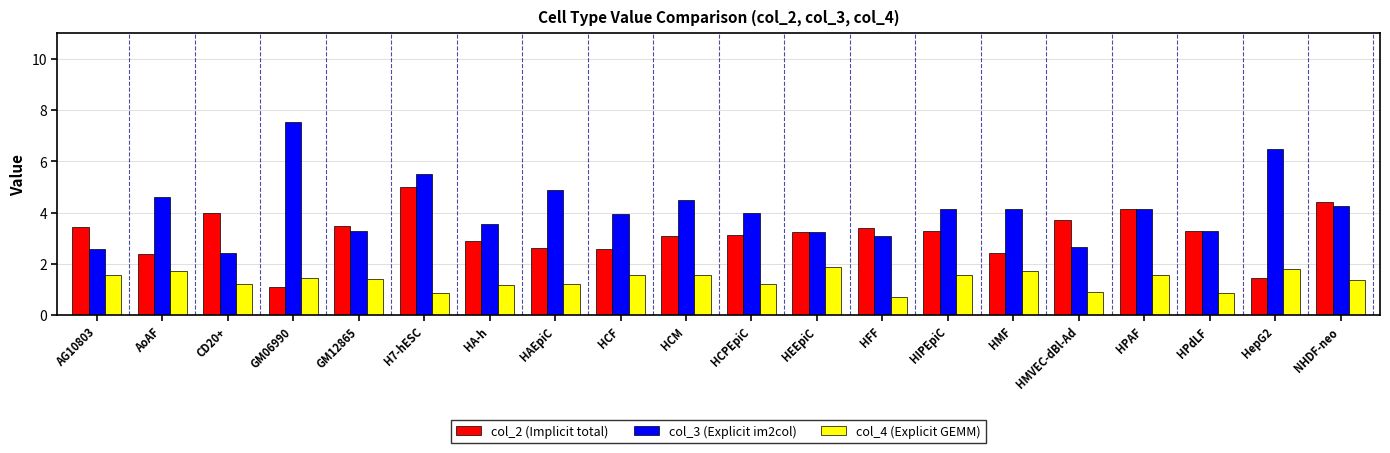

What is the value of the col_3 (Explicit im2col) bar at the 20th from the left?

4.3